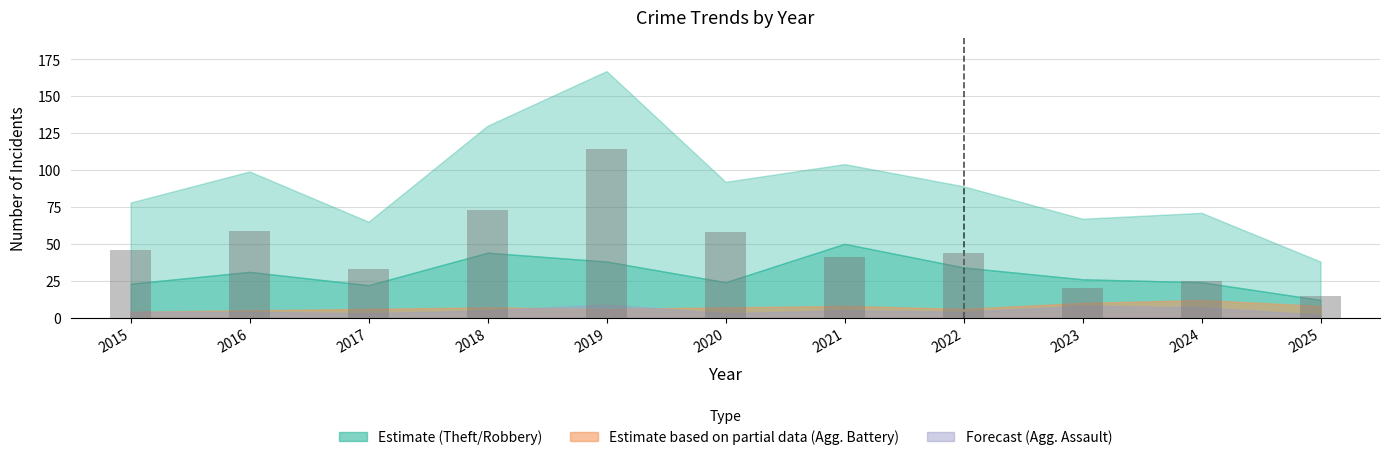

Which category has the highest value across all series?

2019